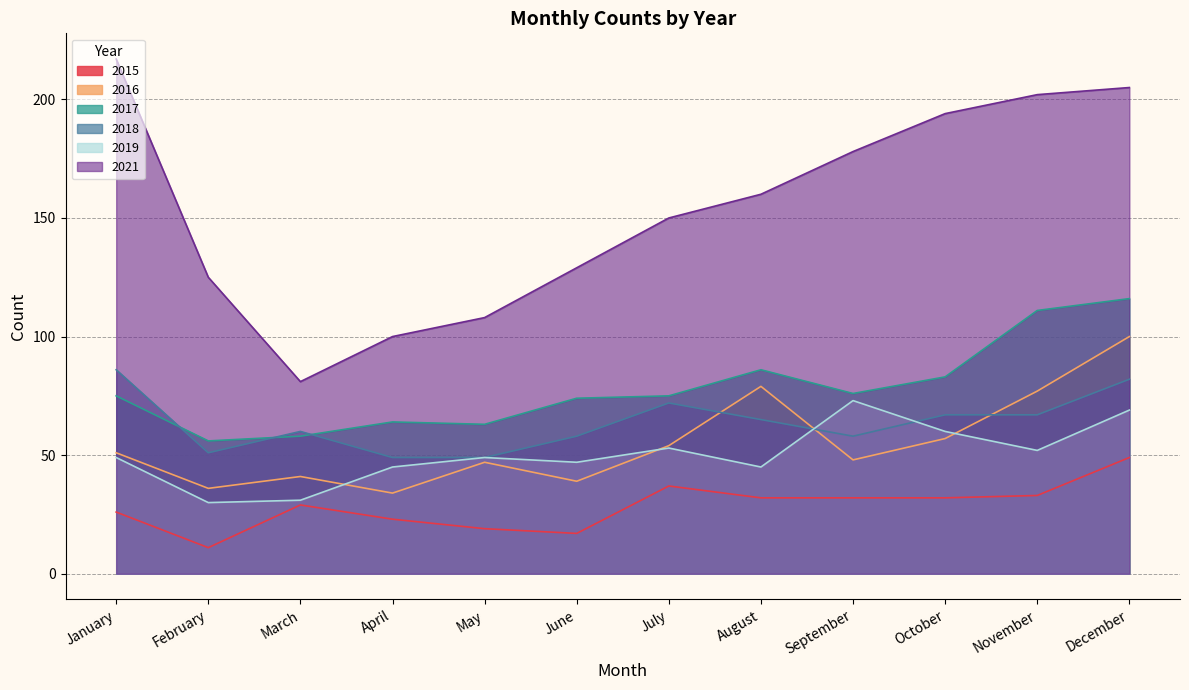

Rank the series at May from lowest to highest value.

2015, 2016, 2018, 2019, 2017, 2021